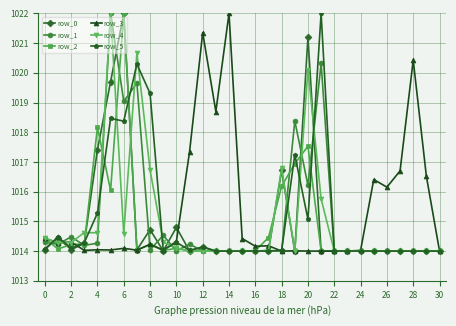

Count the number of categories in the chart.

31